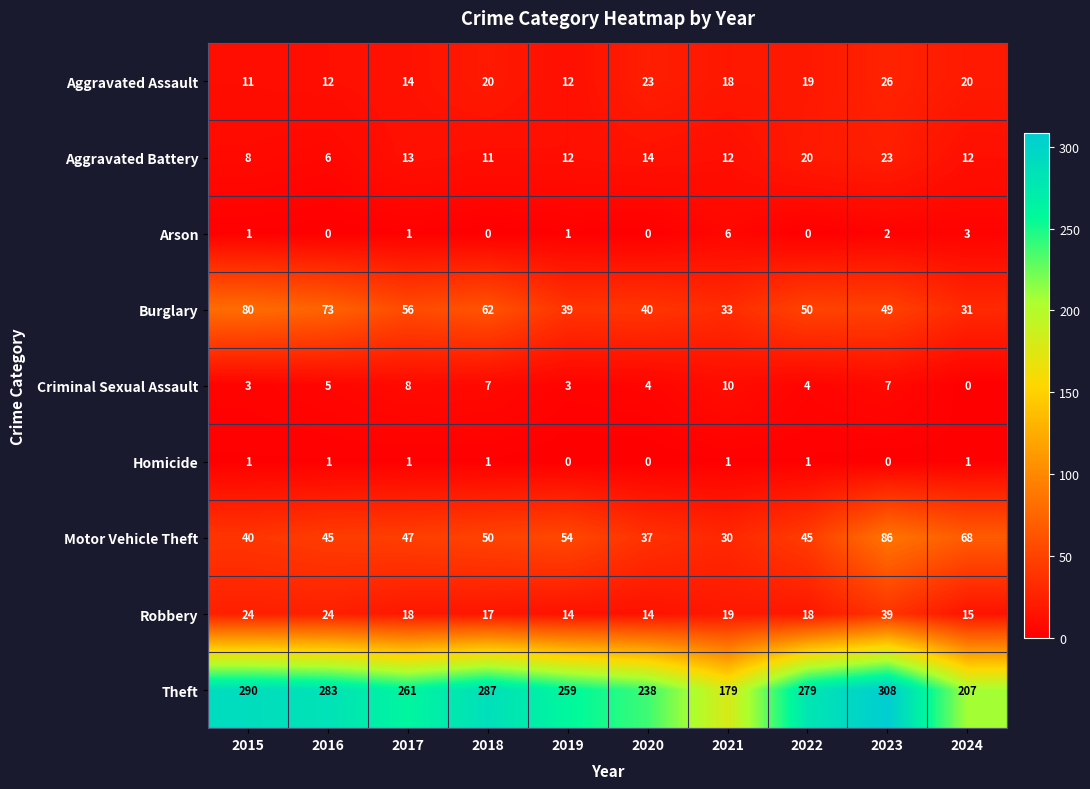

At which category is the sum across all series the highest?

2023